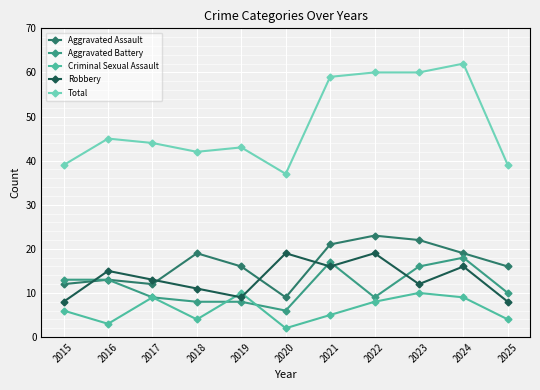

Which category has the highest value across all series?

2024